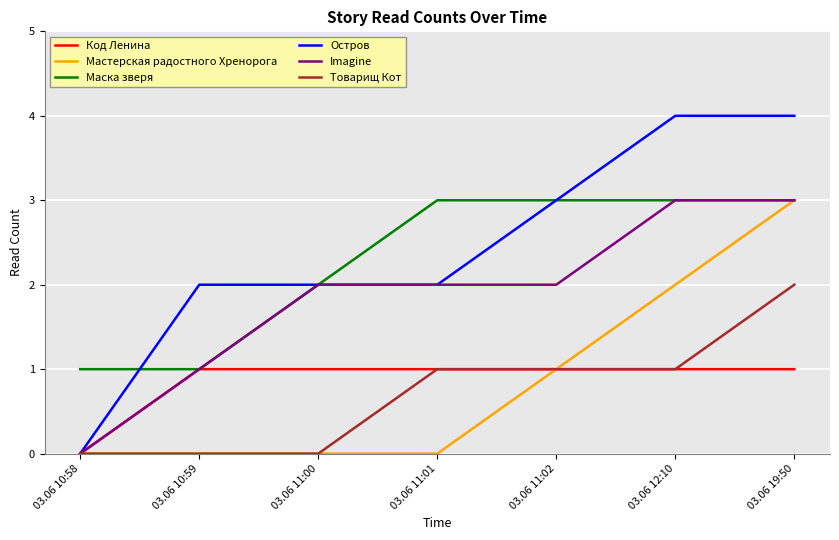

Which series has the largest range (max minus min)?

Остров